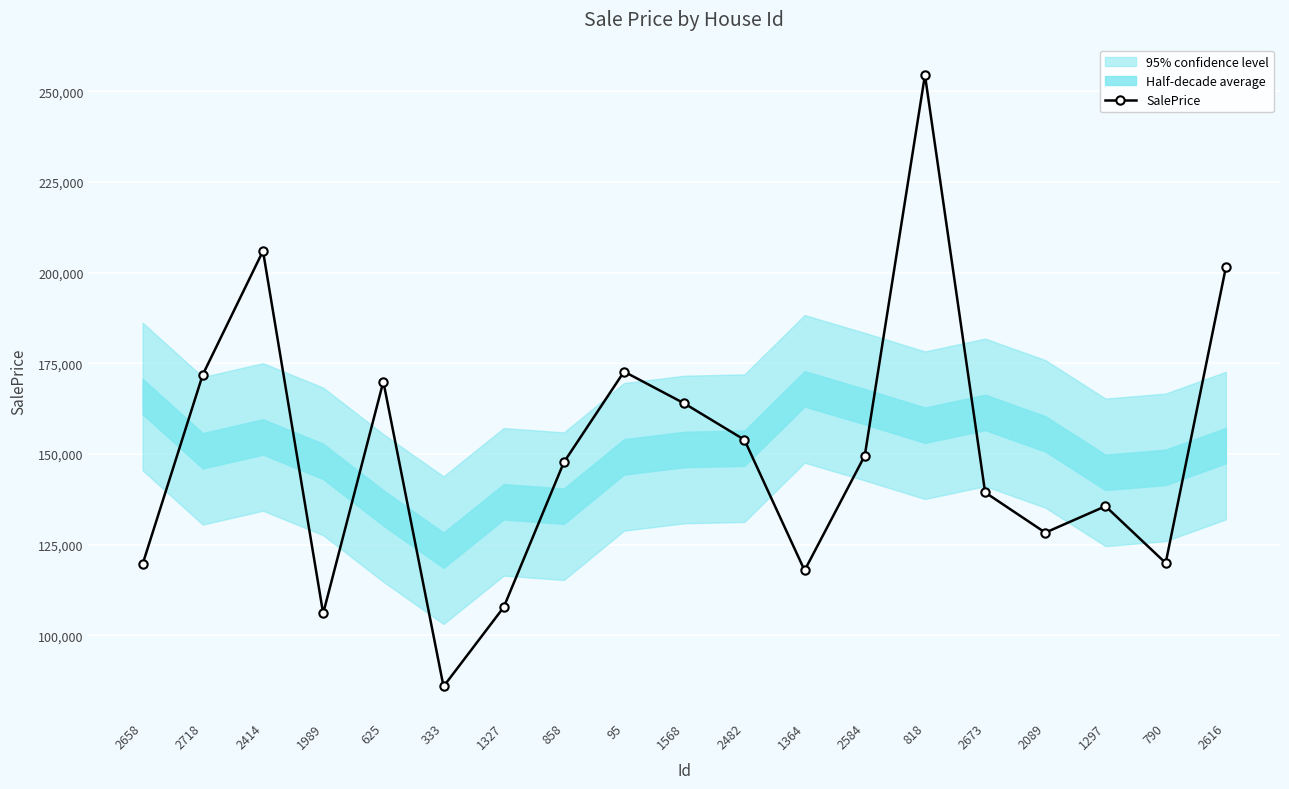

Rank the categories by value from highest to lowest.

818, 2414, 2616, 95, 2718, 625, 1568, 2482, 2584, 858, 2673, 1297, 2089, 790, 2658, 1364, 1327, 1989, 333